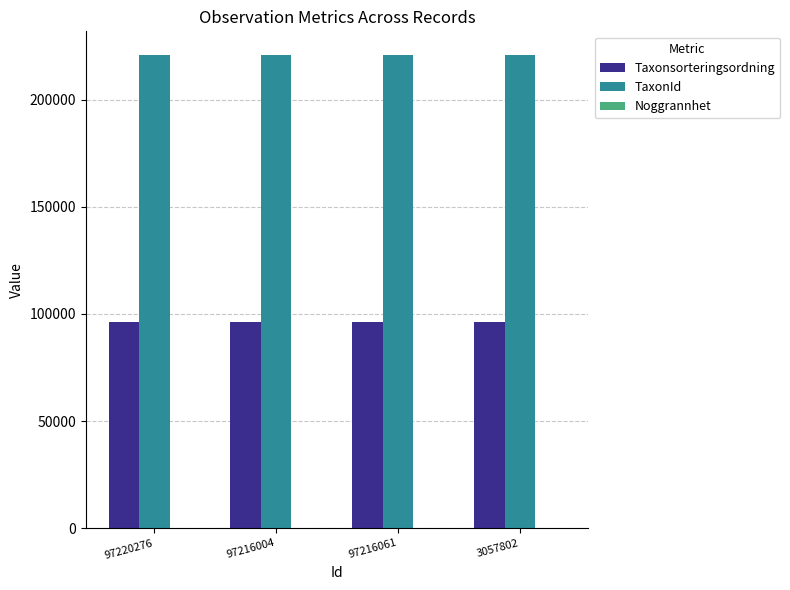

Which series has the largest total across all categories?

TaxonId